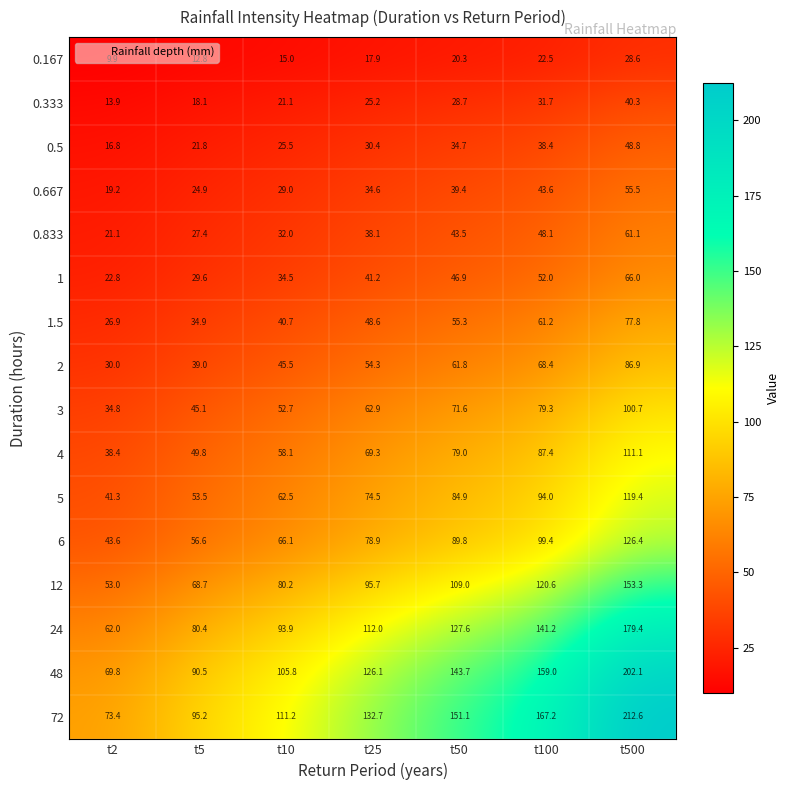

At which label is 1.5 closest to 52?

t50